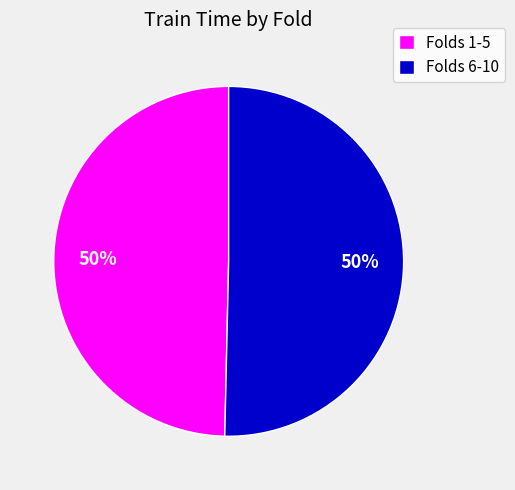

Do Folds 6-10 and Folds 1-5 together represent more than half of the pie?

Yes